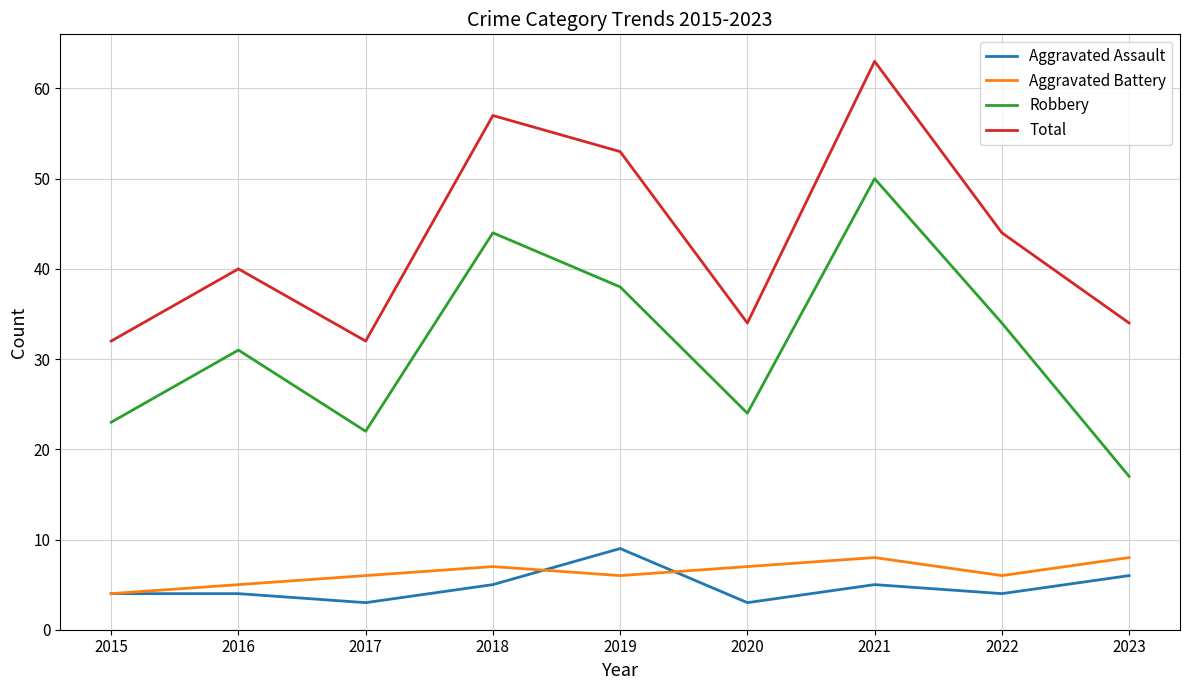

How many categories are shown in the chart?

9